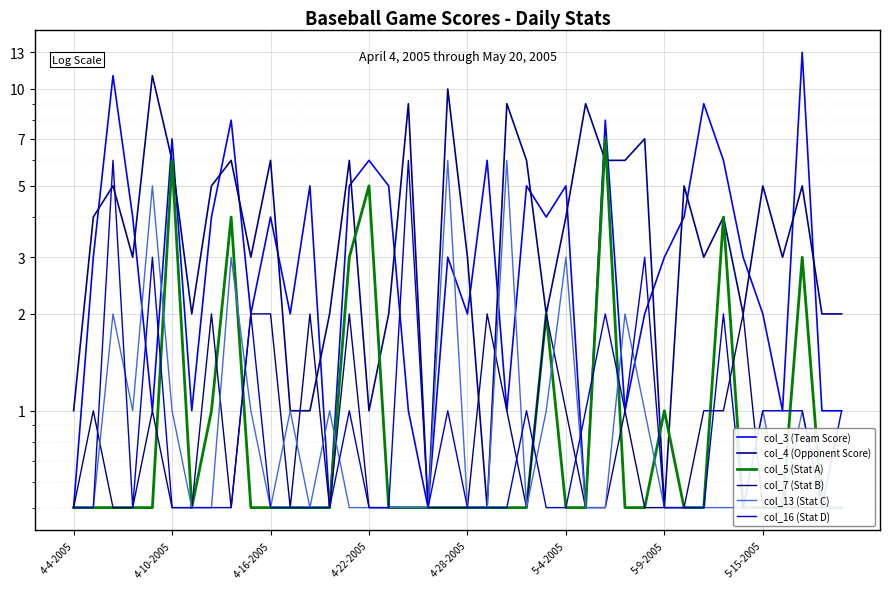

What position from the left is 38?

39